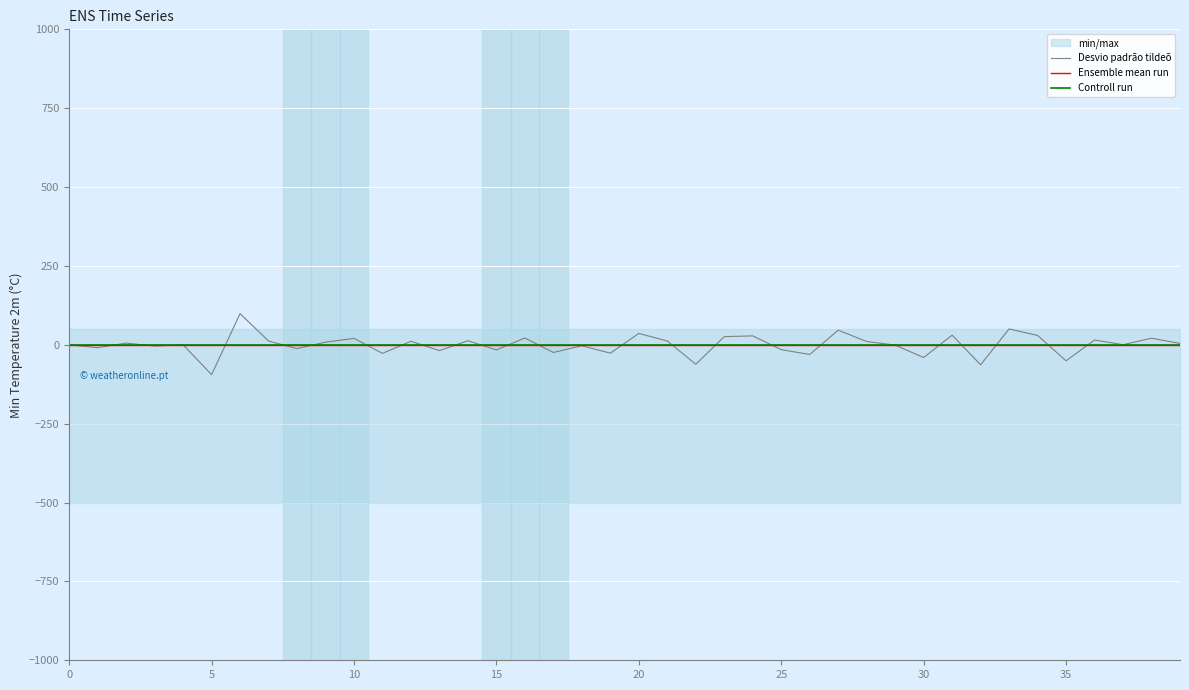

Count the number of categories in the chart.

40